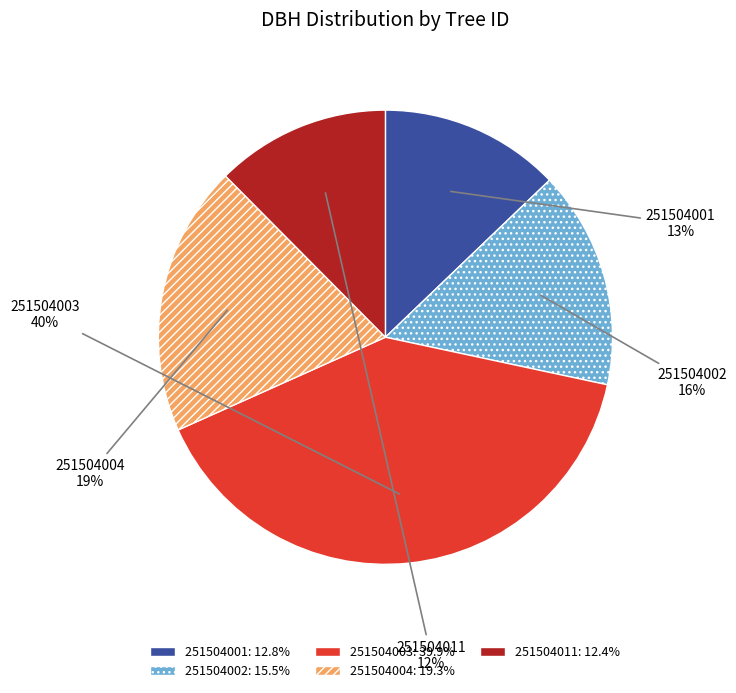

Between 251504002 and 251504003, which is larger?

251504003